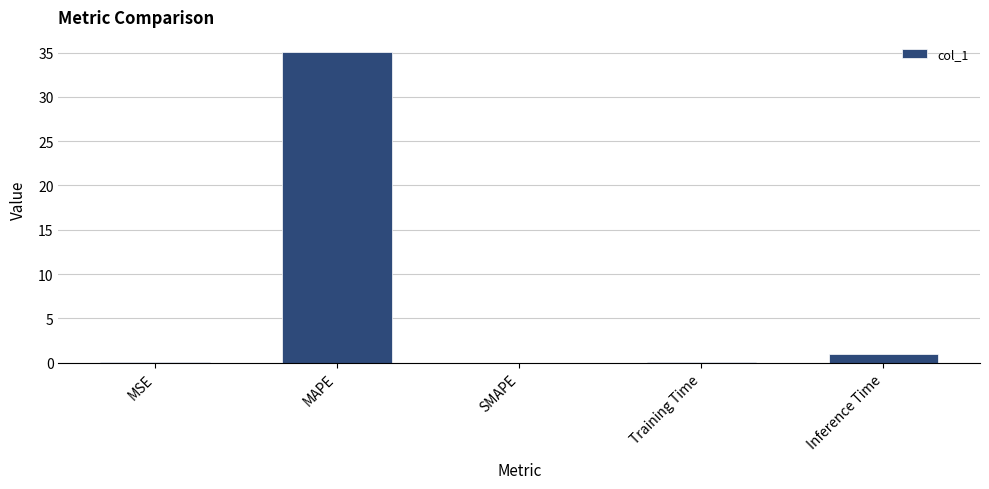

Which label corresponds to the largest value in the chart?

MAPE